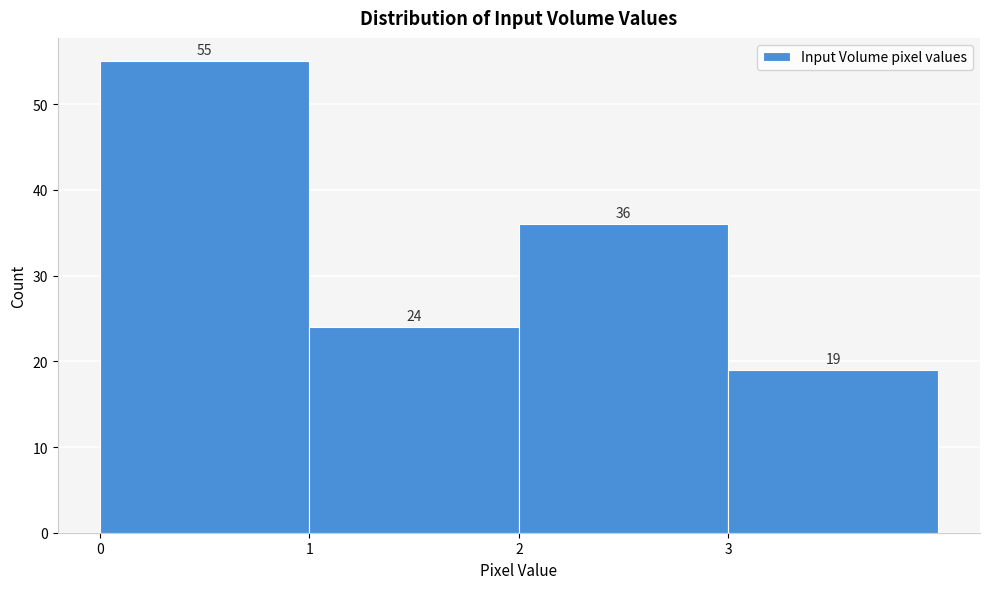

Reading left to right, list every bar in this chart as the range it spans on the x-axis followed by its height.

0 to 1: 55
1 to 2: 24
2 to 3: 36
3 to 4: 19